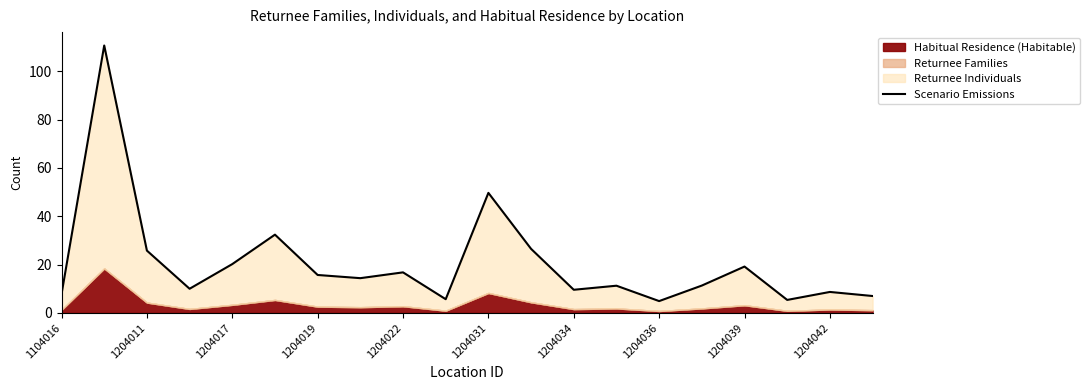

How many points are higher than both their immediate neighbors (excluding endpoints)?

7